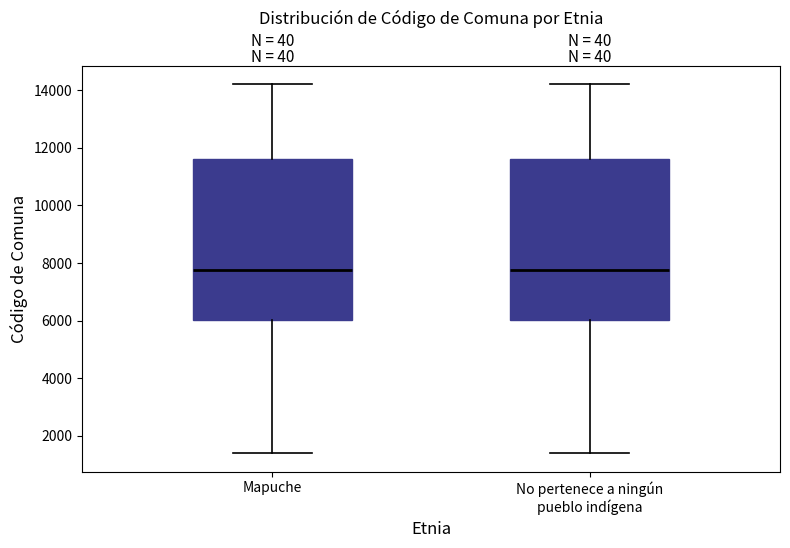

Reading left to right, transcribe this box plot: for each box, give where its median line is, the range the box spans, and where its two whiskers end, as read against the y-axis. The values are not printed on the chart, so give them approximately, as read against the axis.

Mapuche: median 7800, box 6000 to 11600, whiskers 1400 to 14200
No pertenece a ningún pueblo indígena: median 7800, box 6000 to 11600, whiskers 1400 to 14200